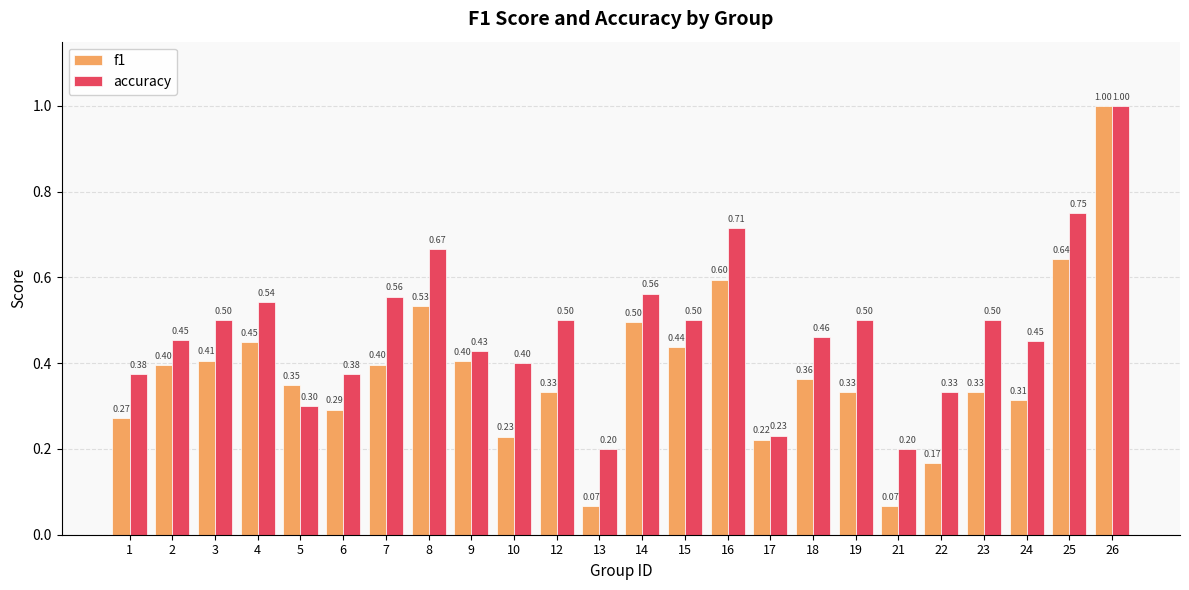

What are all the series names shown in the legend?

f1, accuracy